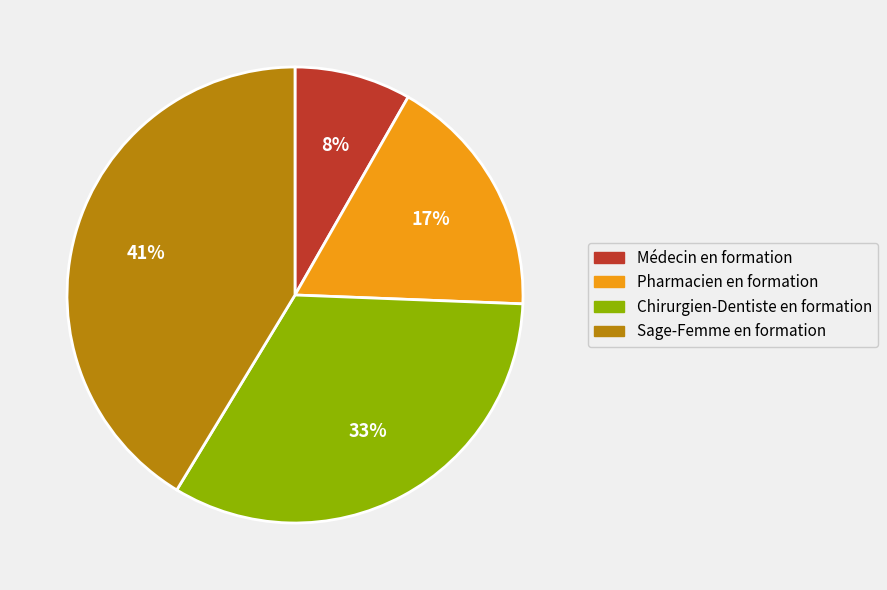

To the nearest percent, what percentage of the pie is Chirurgien-Dentiste en formation?

33%